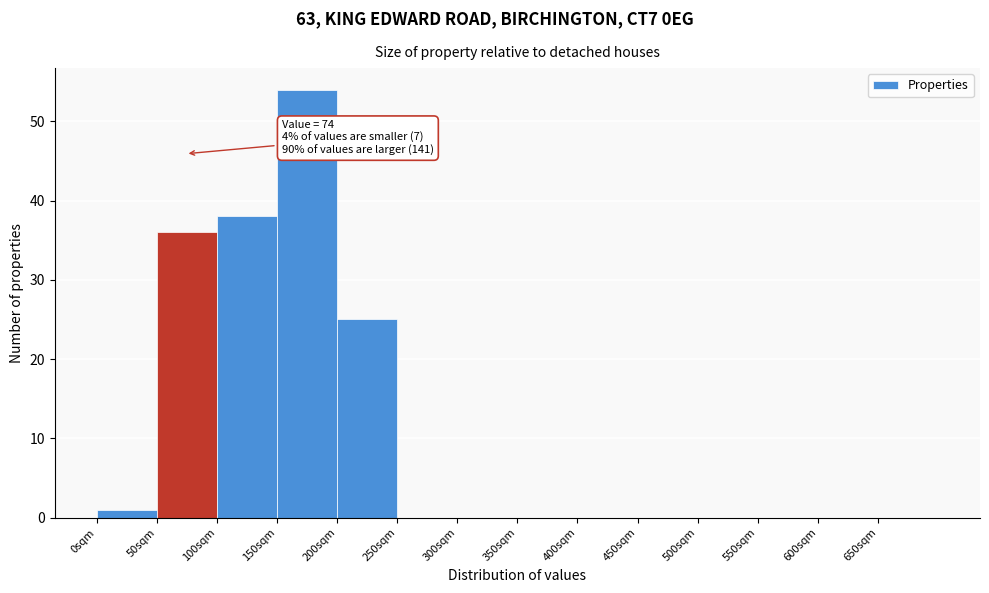

Which range on the x-axis has the tallest bar?

150 to 200